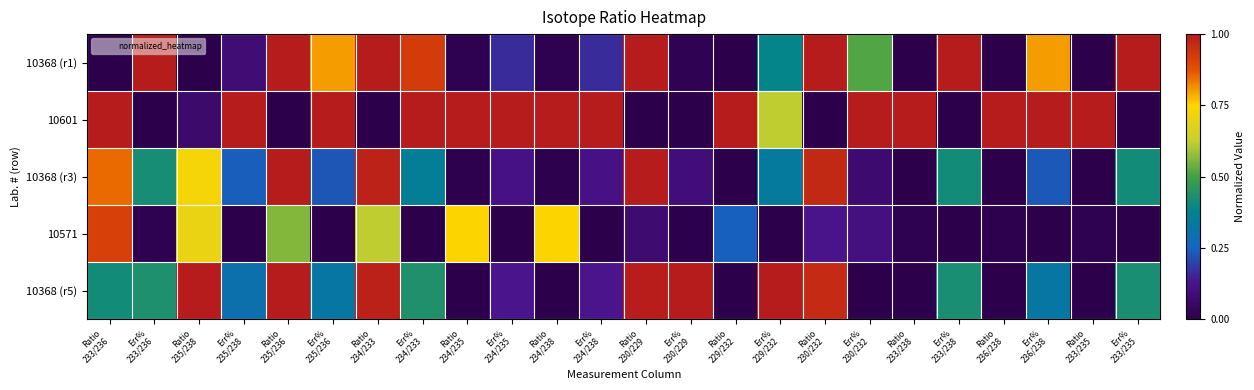

What is the maximum value shown in the chart?

1.0